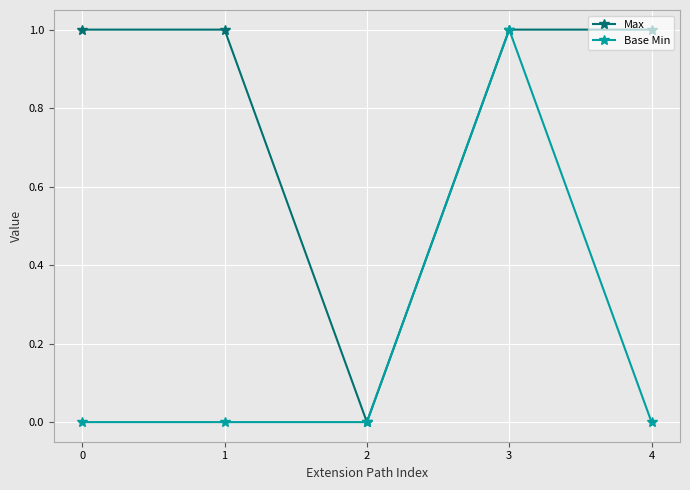

What is the highest value of the Max series?

1